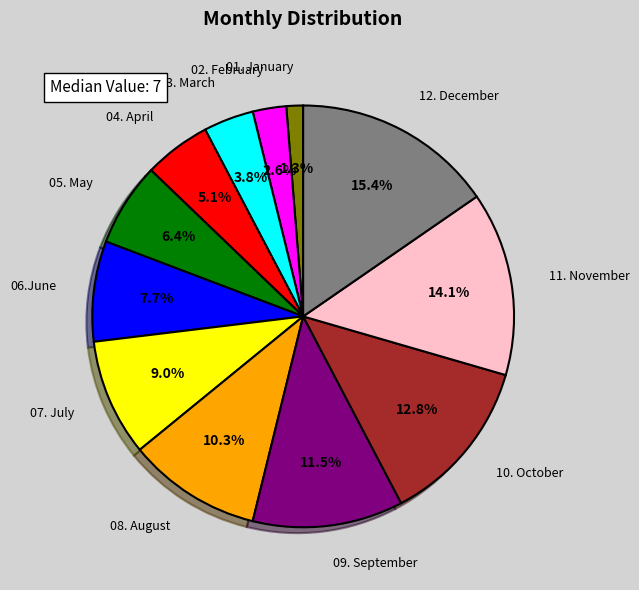

Is there any slice that represents more than half of the pie?

No